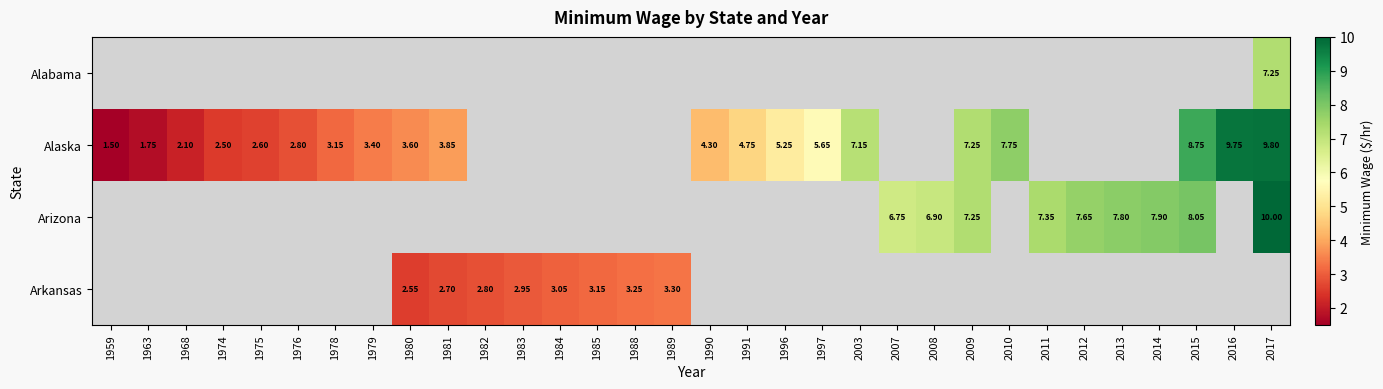

What is the difference between the second highest and minimum values in the Alaska series?

8.2